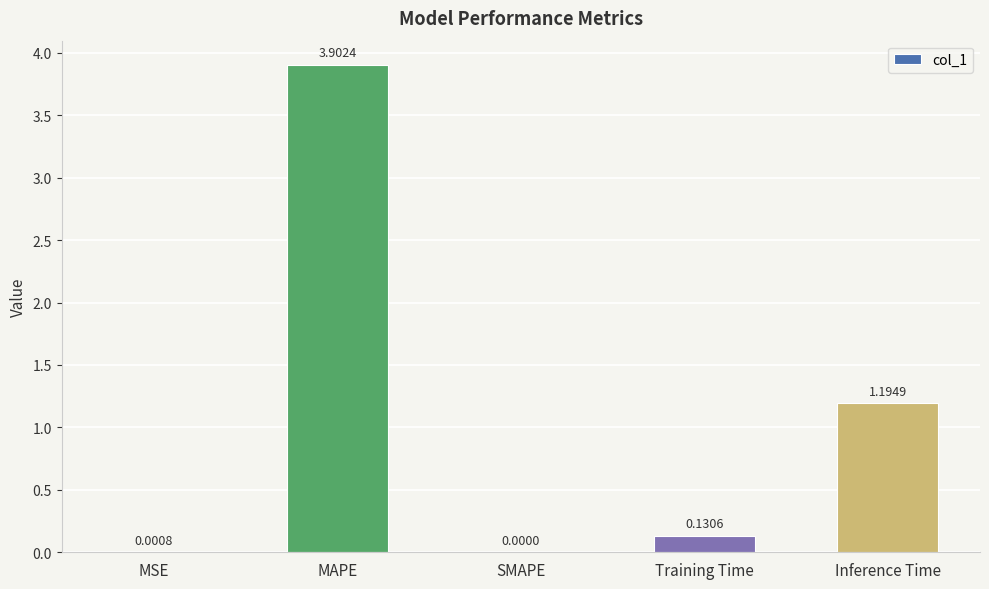

At which category does the chart reach its peak across all series?

MAPE